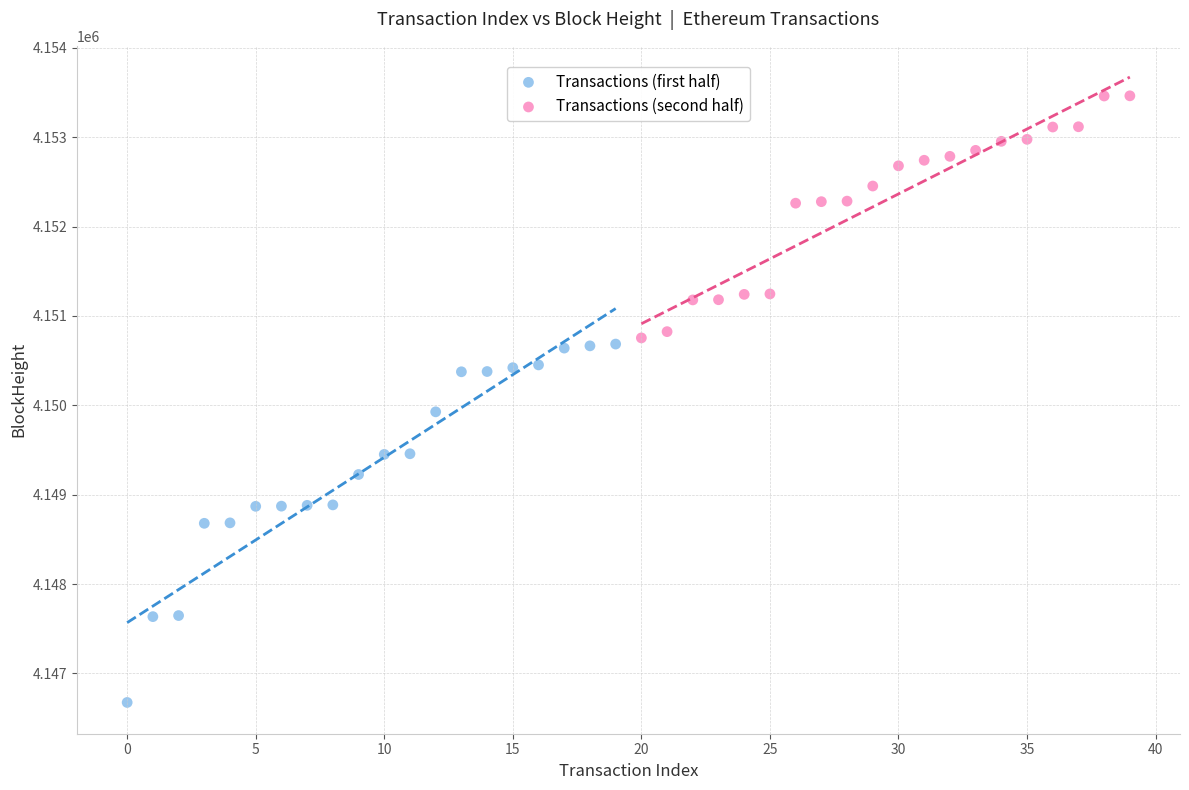

Which series has the largest Y range (max minus min)?

Transactions (first half)